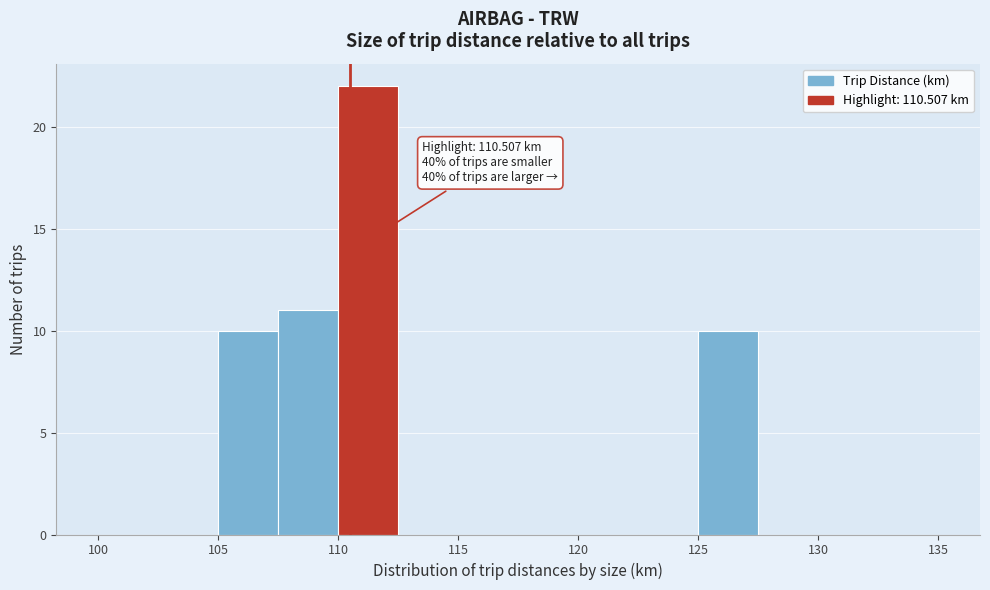

Which range on the x-axis has the tallest bar?

110.0 to 112.5